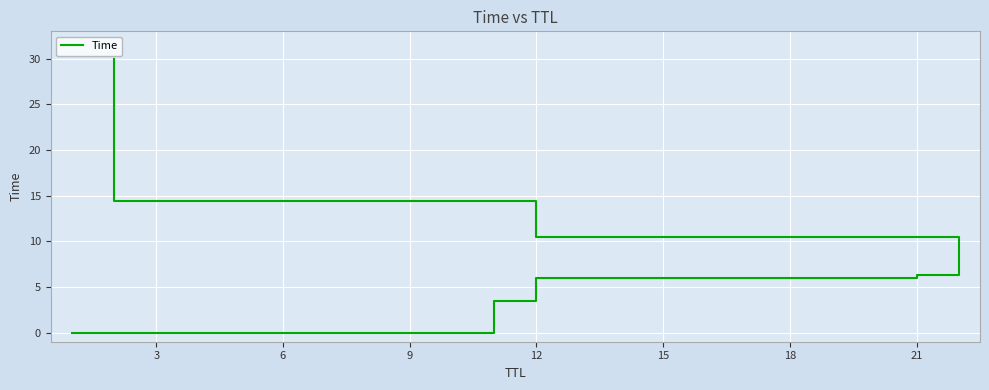

True or false: there are more than 1 points higher than both neighbors.

False